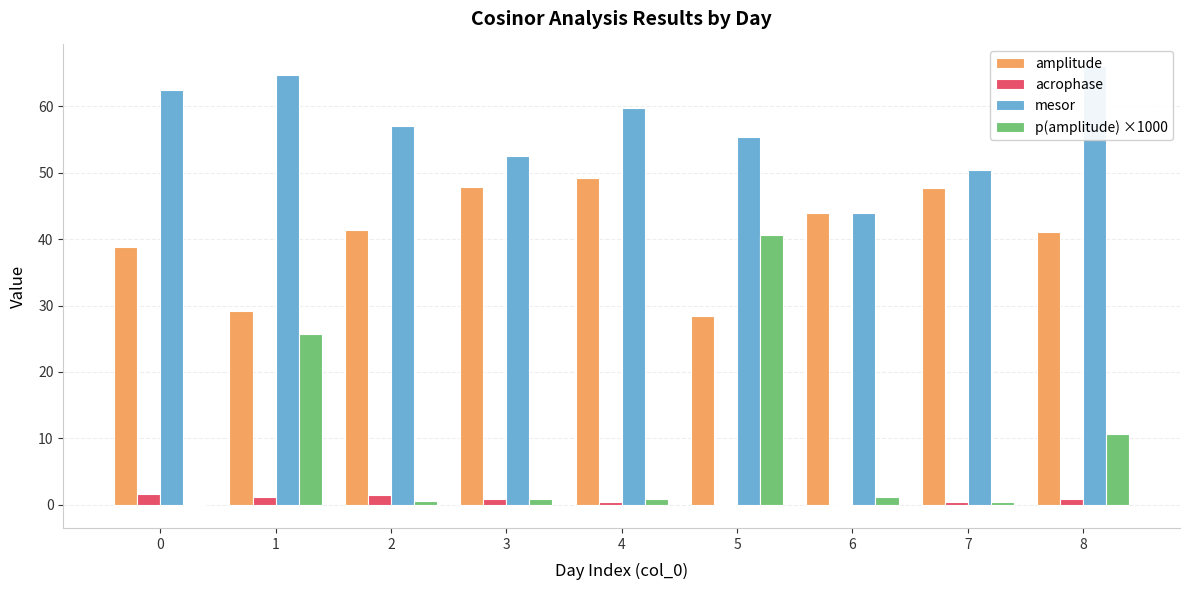

The value of amplitude at 1 is 10.9. True or false?

False